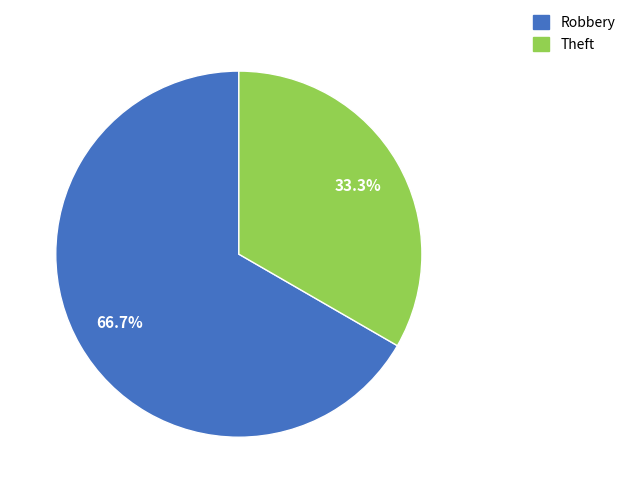

To the nearest percent, what is the average slice percentage?

50%